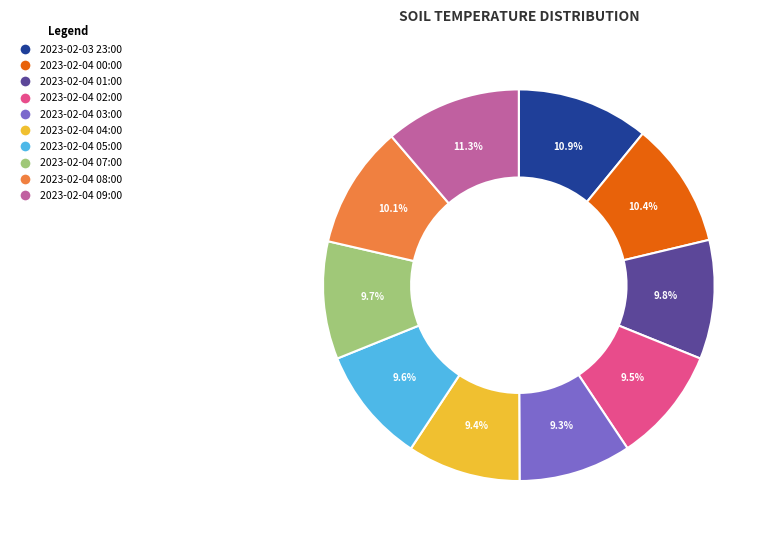

True or false: 2023-02-04 03:00 accounts for 1% of the total.

False